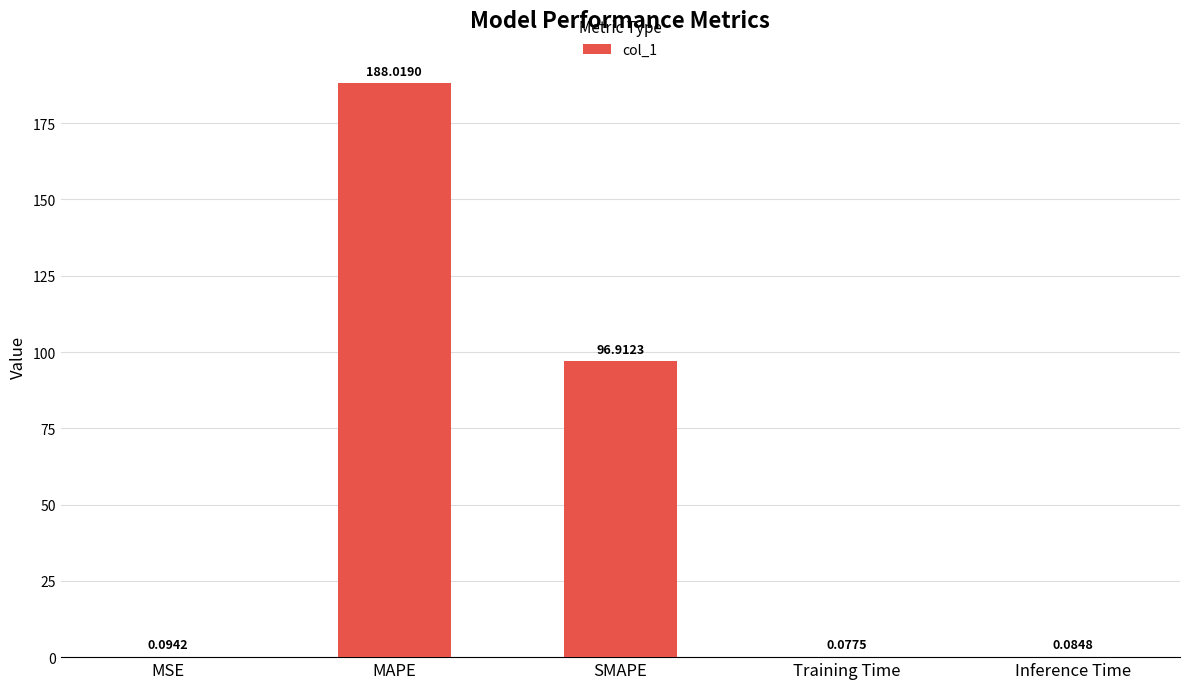

At which label is the value closest to 94?

SMAPE